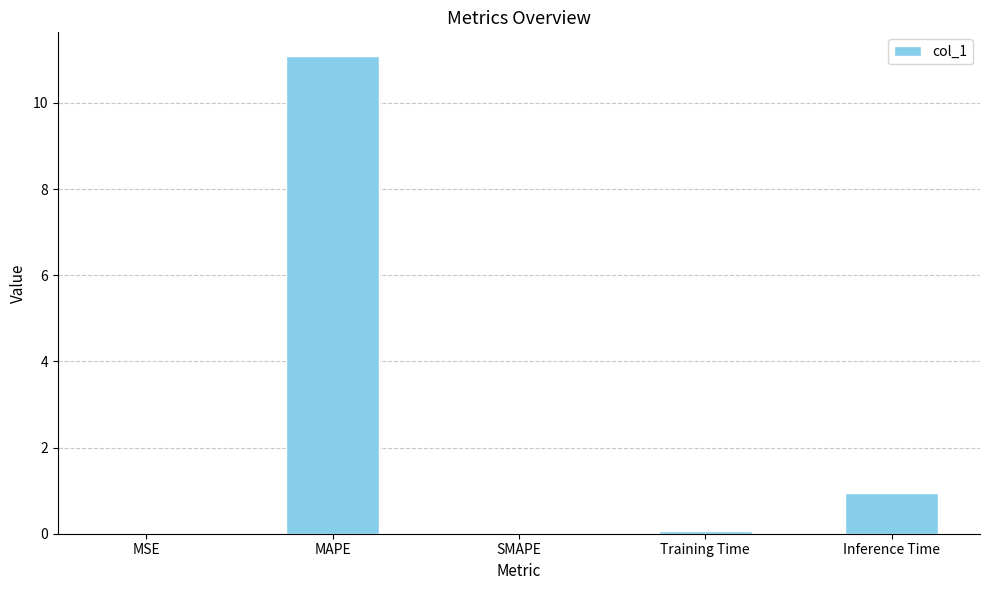

Between MSE and MAPE, which is larger?

MAPE